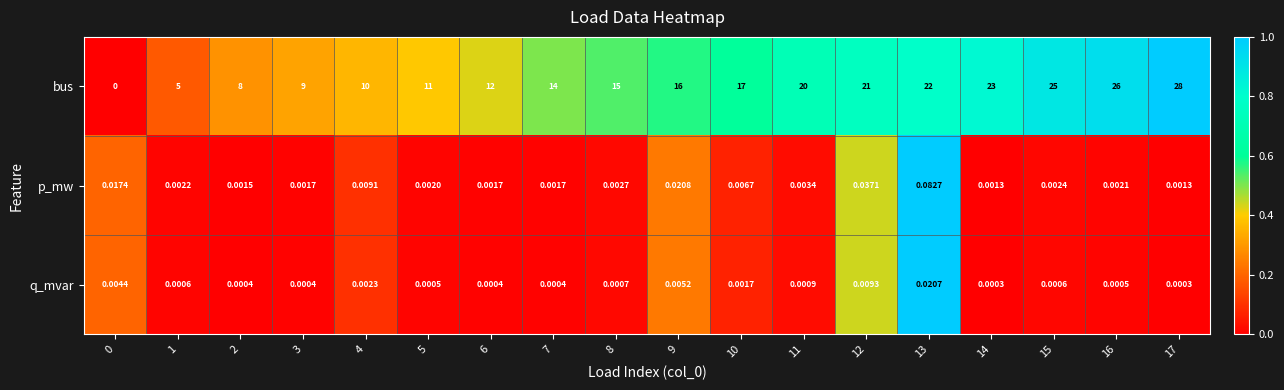

What is the total value across all series at 15?

25.0